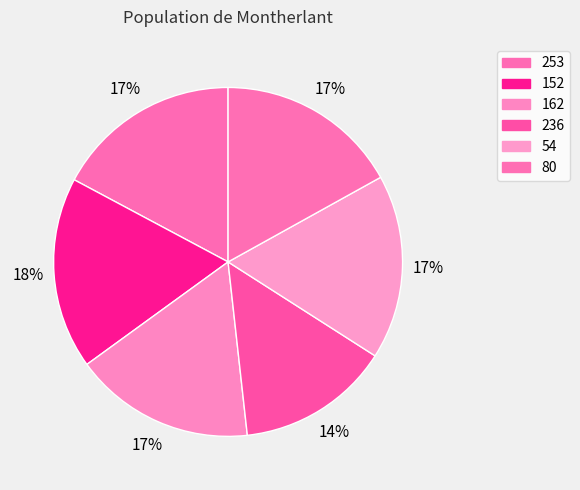

Which slice is the smallest?

236